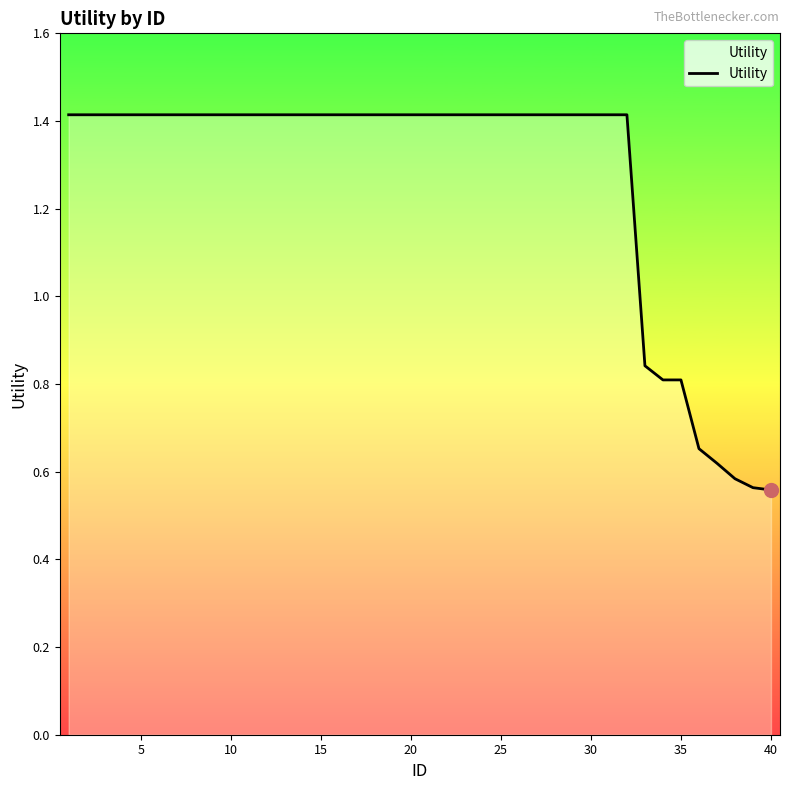

True or false: there are more than 1 points higher than both neighbors.

False